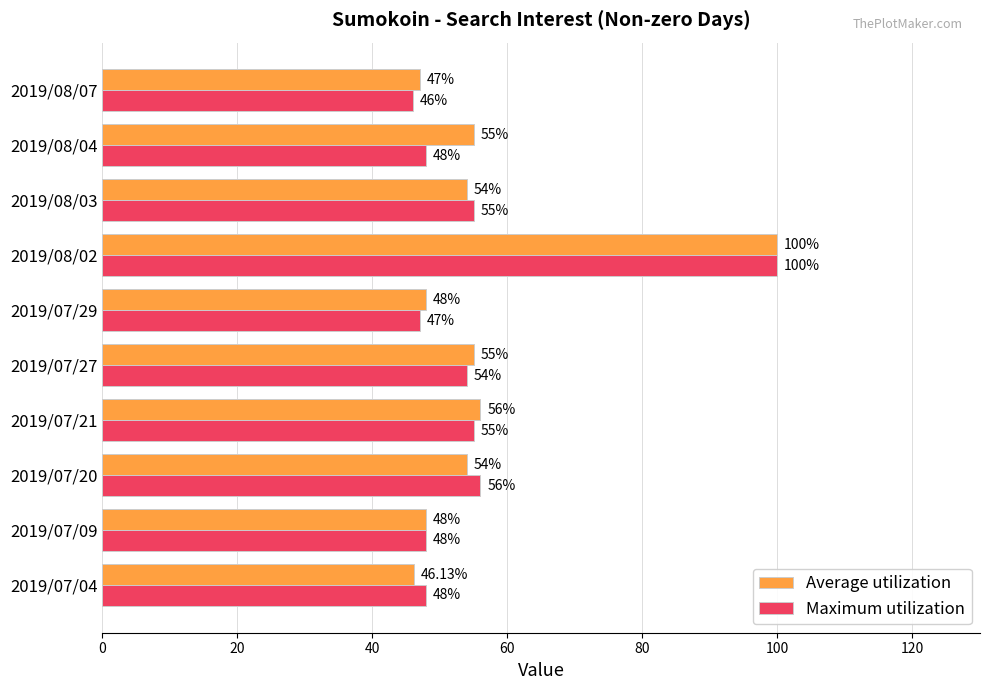

What is the difference between the maximum and second lowest values in the Average utilization series?

53.0